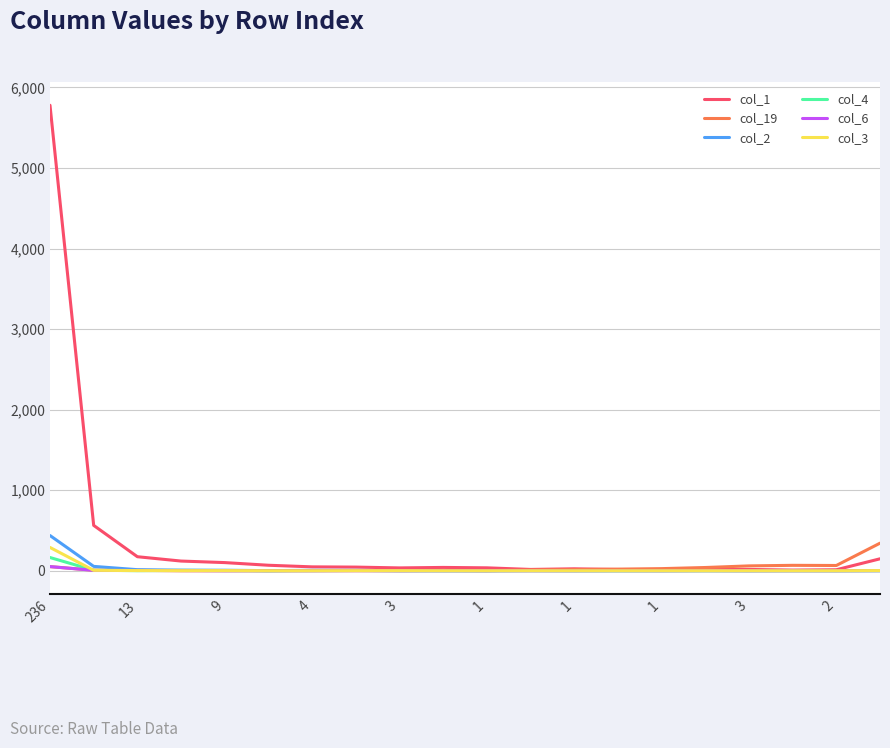

What is the maximum value shown in the chart?

5779